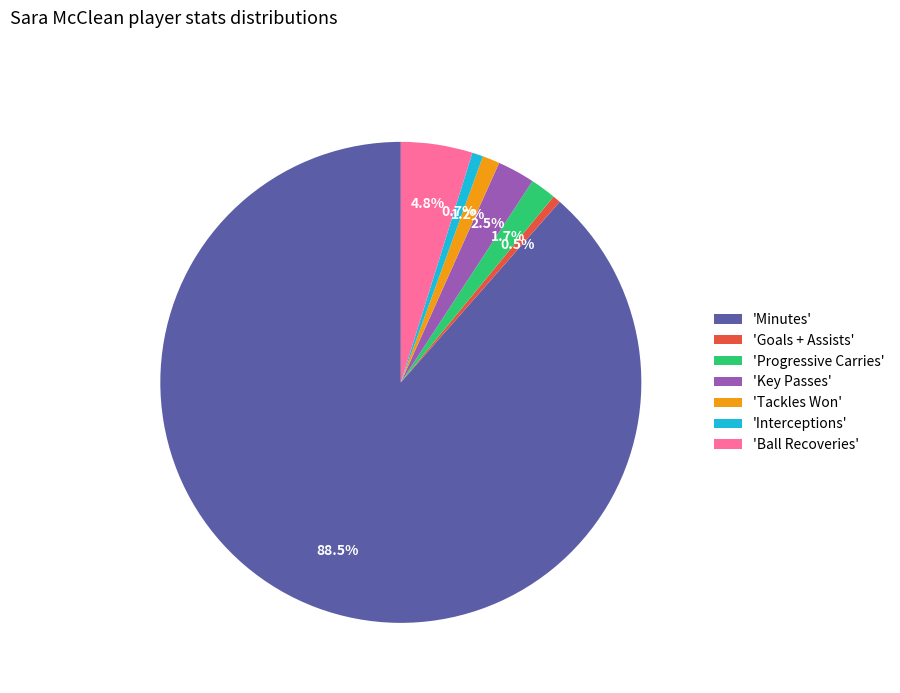

Count the number of slices in the pie.

7